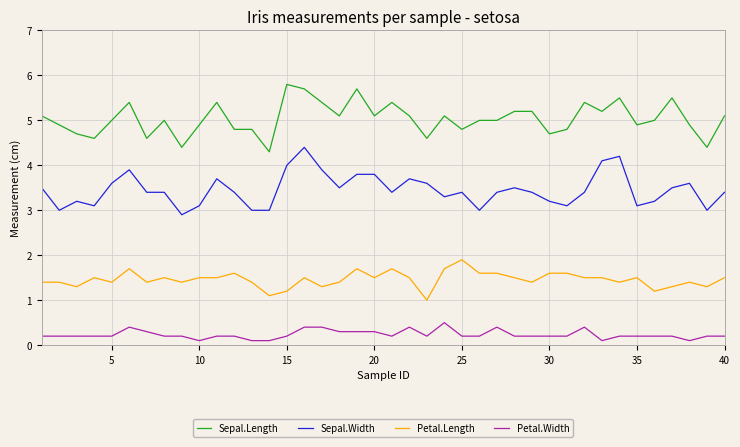

Which series has the largest total across all categories?

Sepal.Length